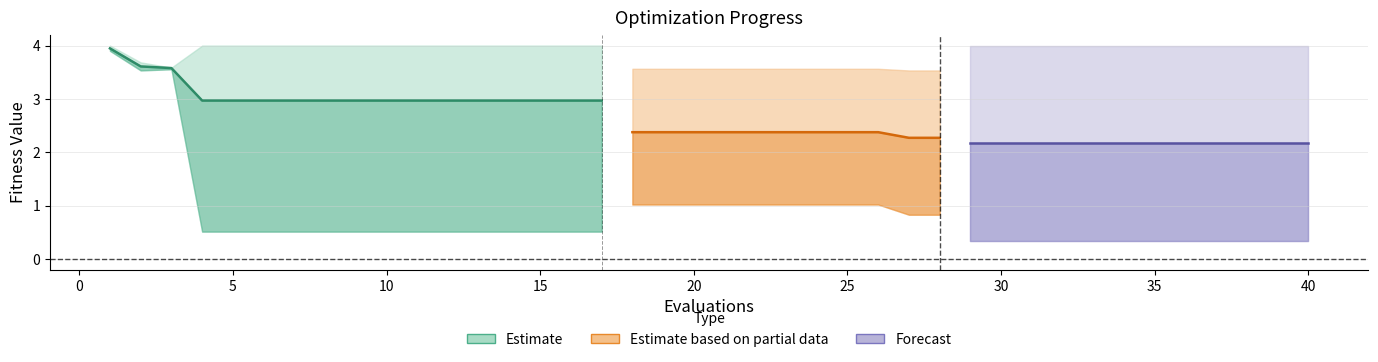

What is the minimum value shown in the chart?

0.3